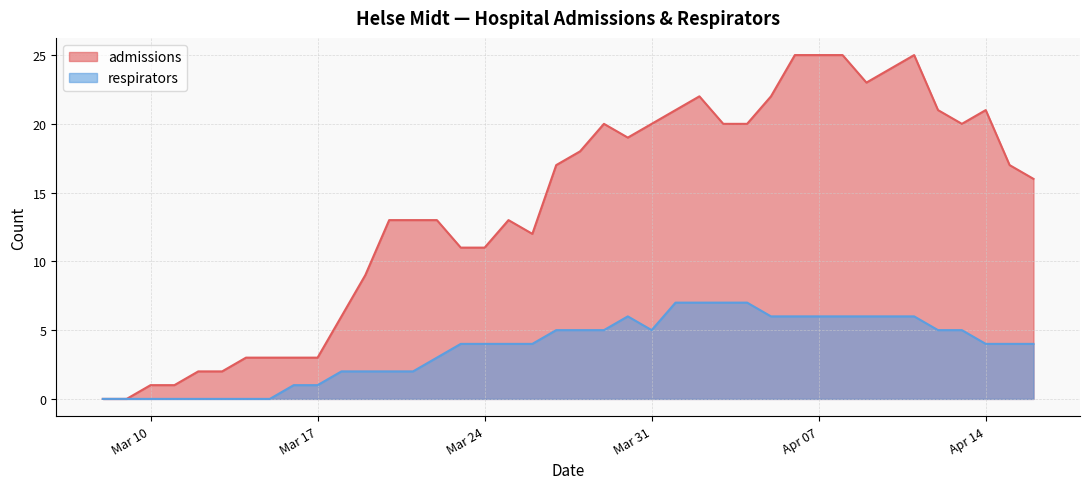

How many lines are shown in the chart?

2